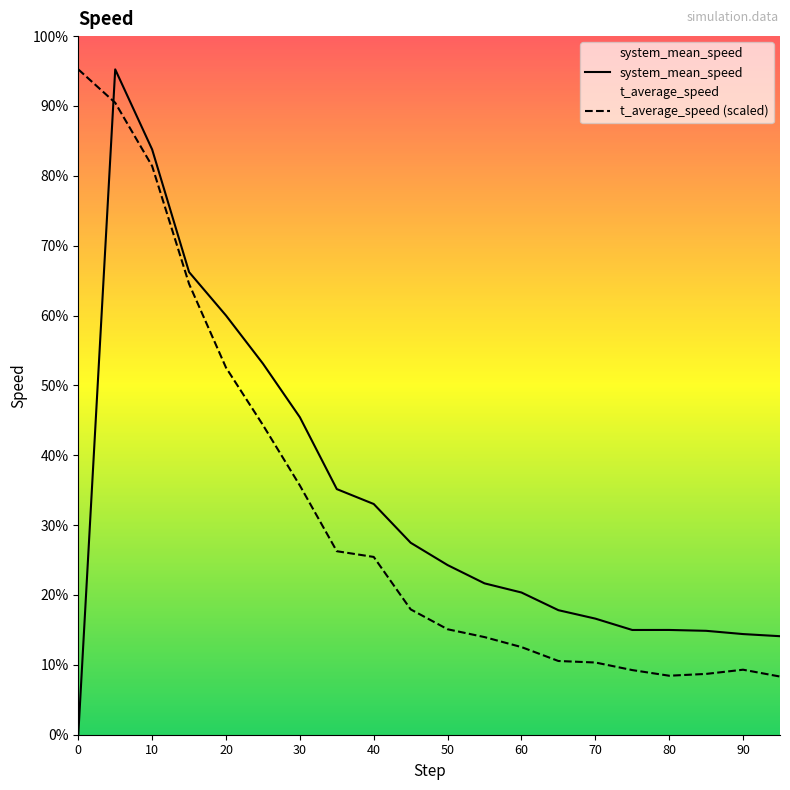

Does the chart display data point markers on the line(s)?

No